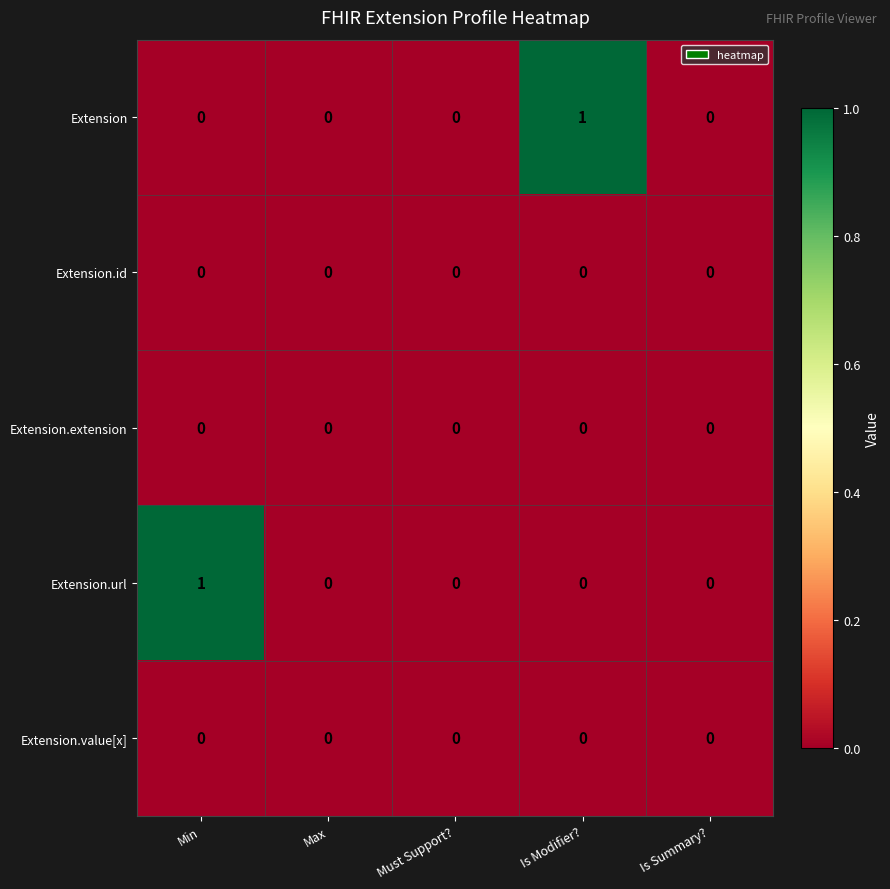

Reading left to right, extract all data points from this chart.

Extension: Min=0	Max=0	Must Support?=0	Is Modifier?=1	Is Summary?=0
Extension.id: Min=0	Max=0	Must Support?=0	Is Modifier?=0	Is Summary?=0
Extension.extension: Min=0	Max=0	Must Support?=0	Is Modifier?=0	Is Summary?=0
Extension.url: Min=1	Max=0	Must Support?=0	Is Modifier?=0	Is Summary?=0
Extension.value[x]: Min=0	Max=0	Must Support?=0	Is Modifier?=0	Is Summary?=0